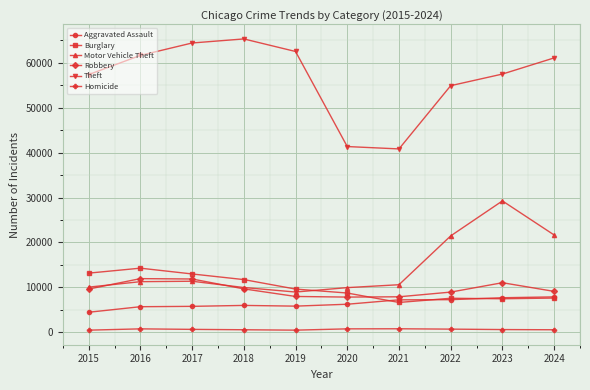

List the series in order of their peak value, highest first.

Theft, Motor Vehicle Theft, Burglary, Robbery, Aggravated Assault, Homicide